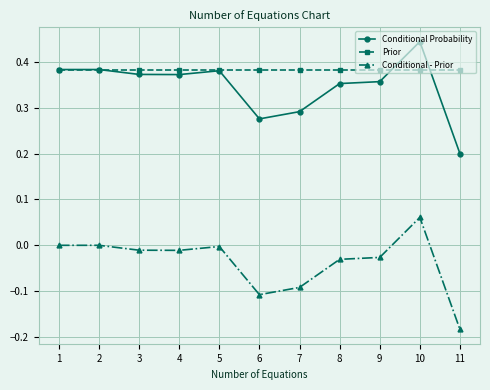

True or false: Prior has a value of 0.5 at 6.

False